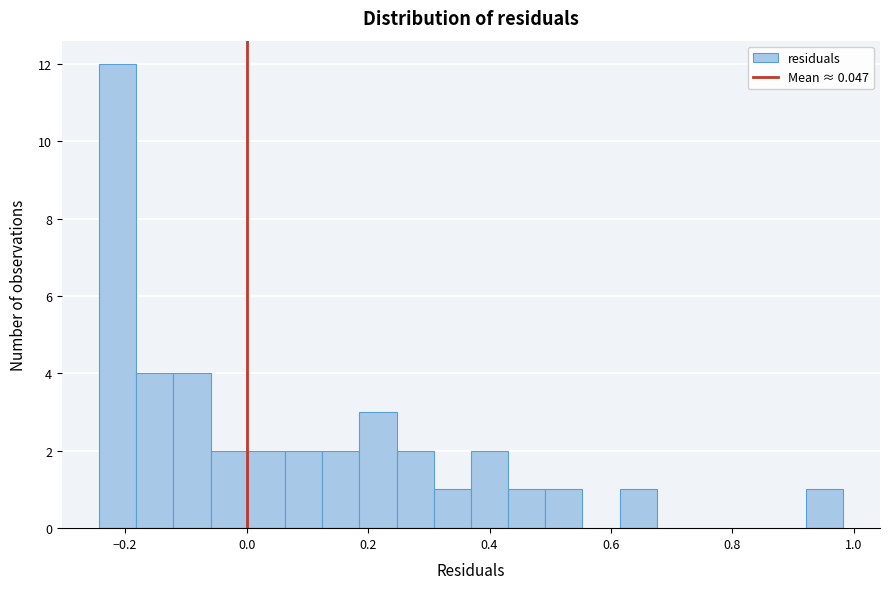

Read against the x-axis, roughly where is the centre of the tallest bar?

-0.22